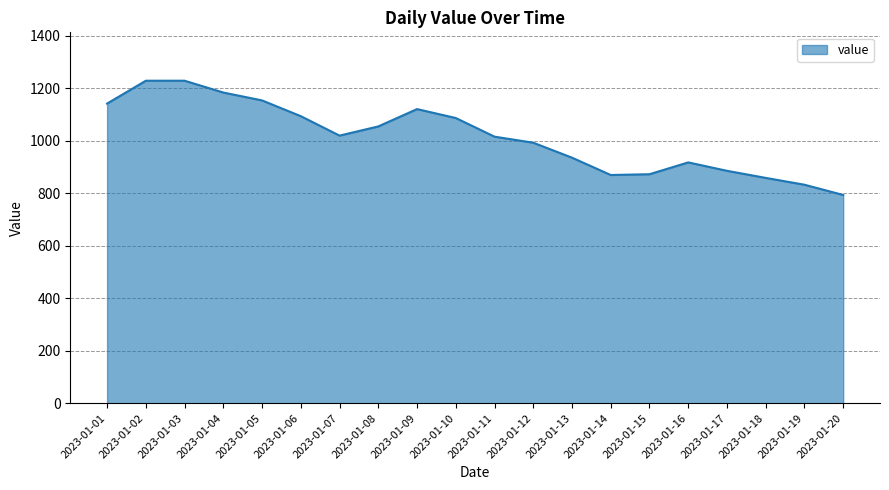

Which category has the lowest value across all series?

2023-01-20